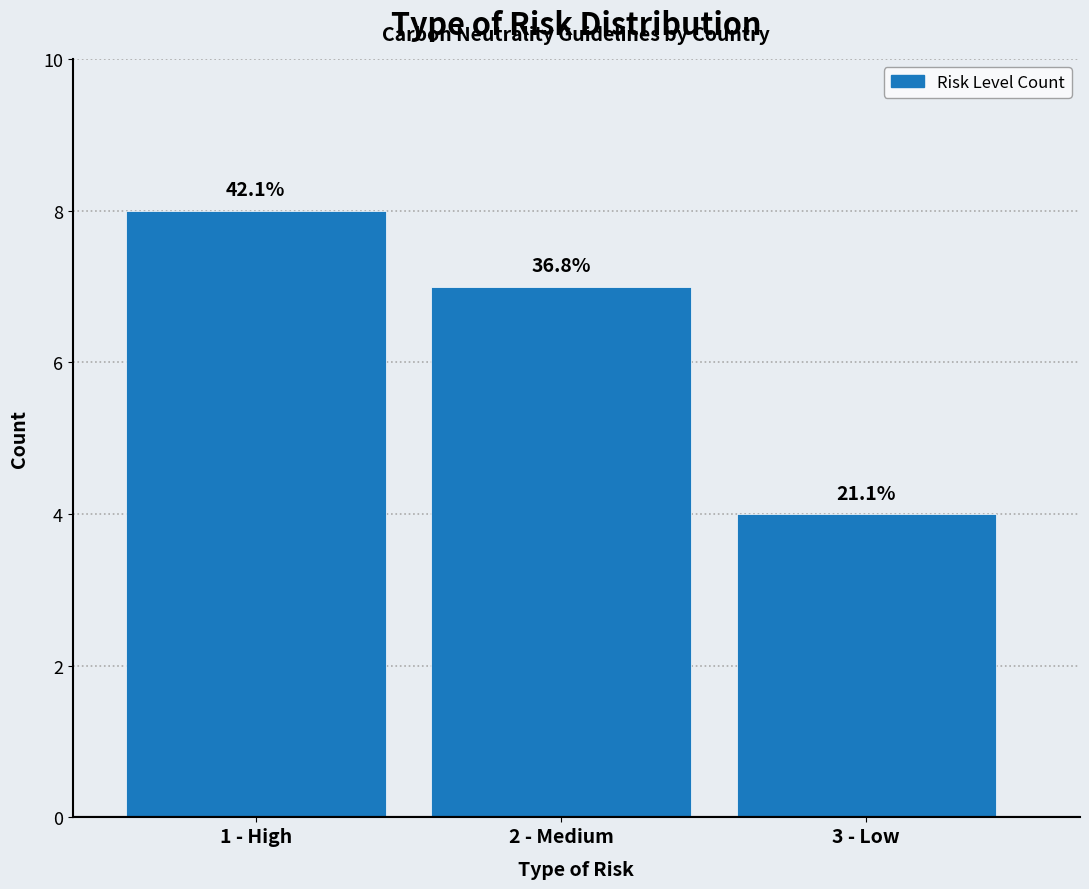

How many bars are there in total?

3